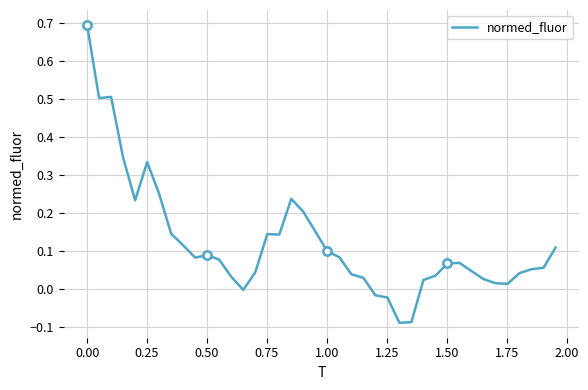

Is this an area chart (filled region under the line)?

No